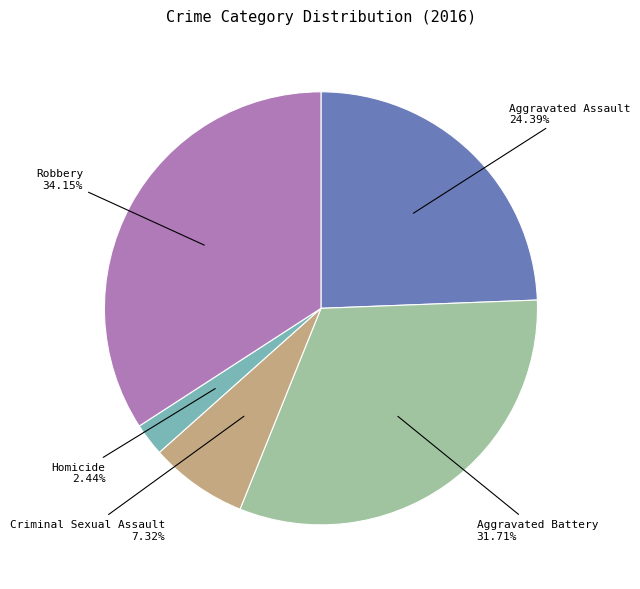

Rank the categories by value from highest to lowest.

Robbery, Aggravated Battery, Aggravated Assault, Criminal Sexual Assault, Homicide